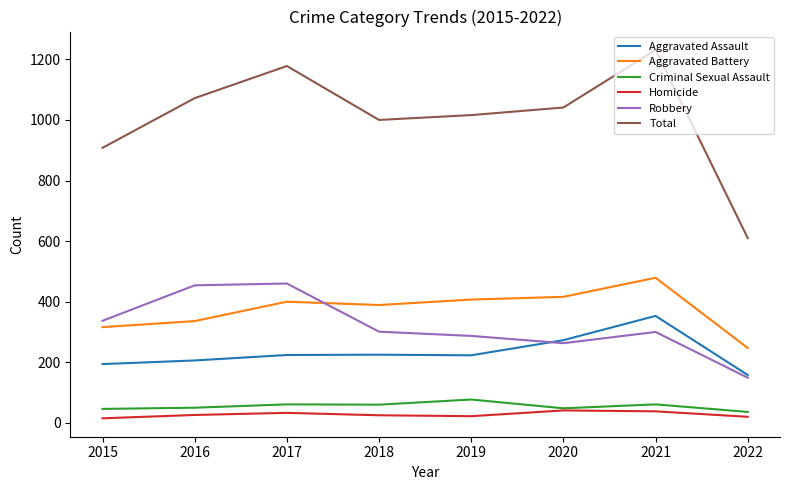

What is the total value across all series at 2016?

2144